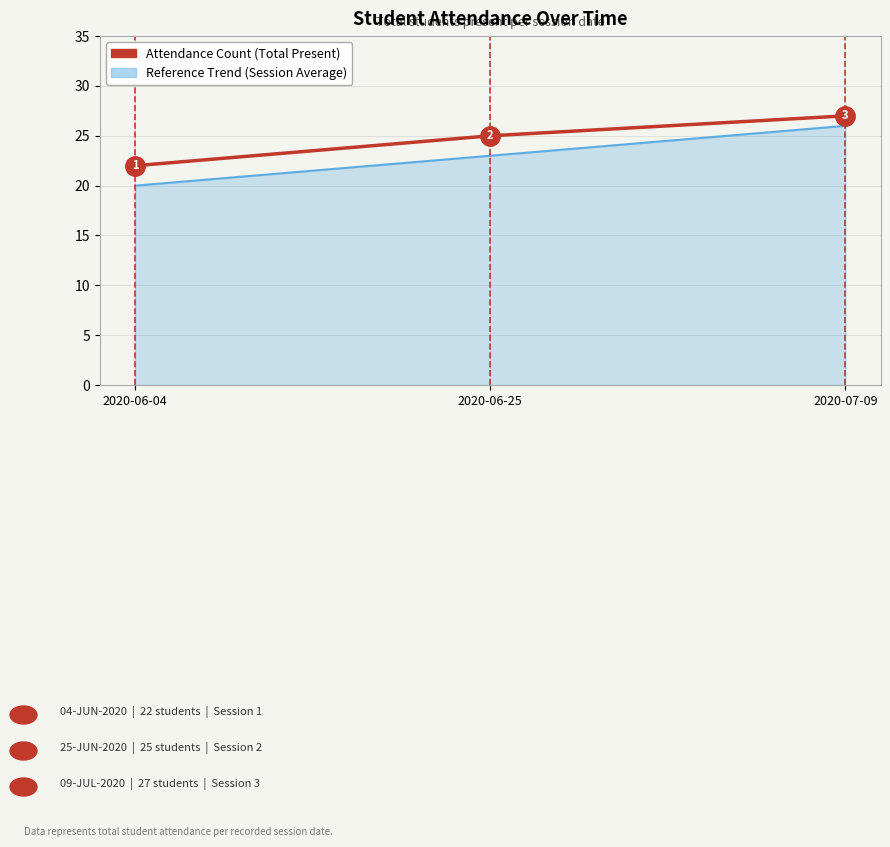

At which category is the sum across all series the highest?

2020-07-09